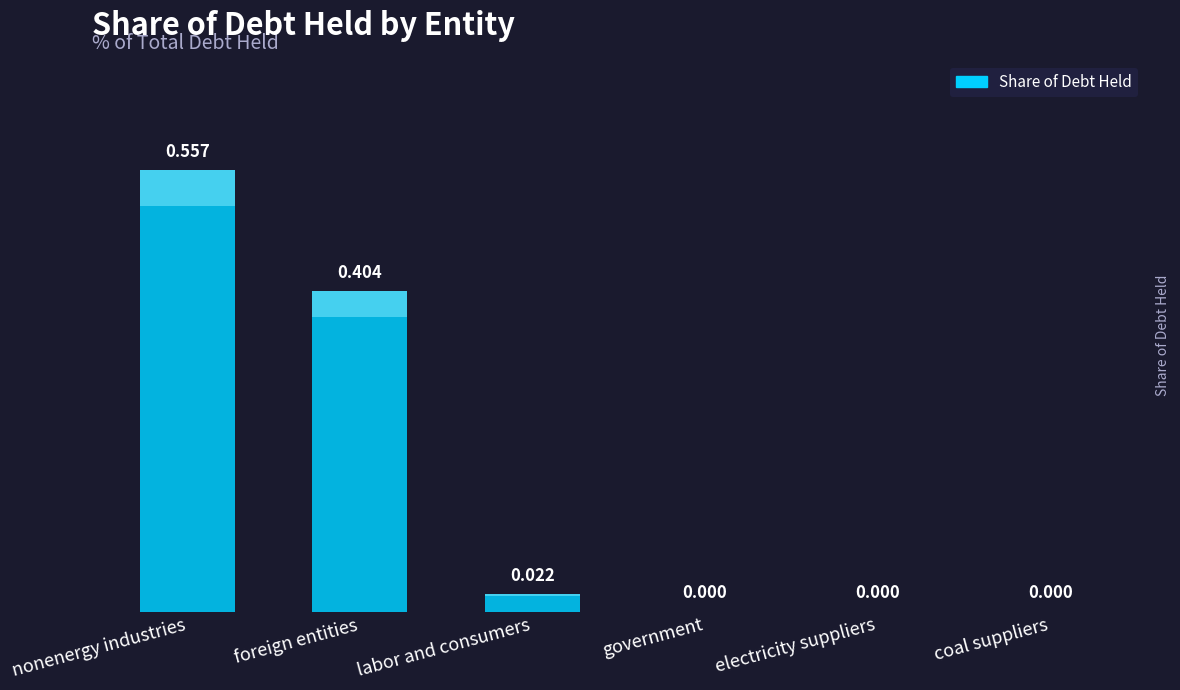

Count the number of data series in this chart.

1